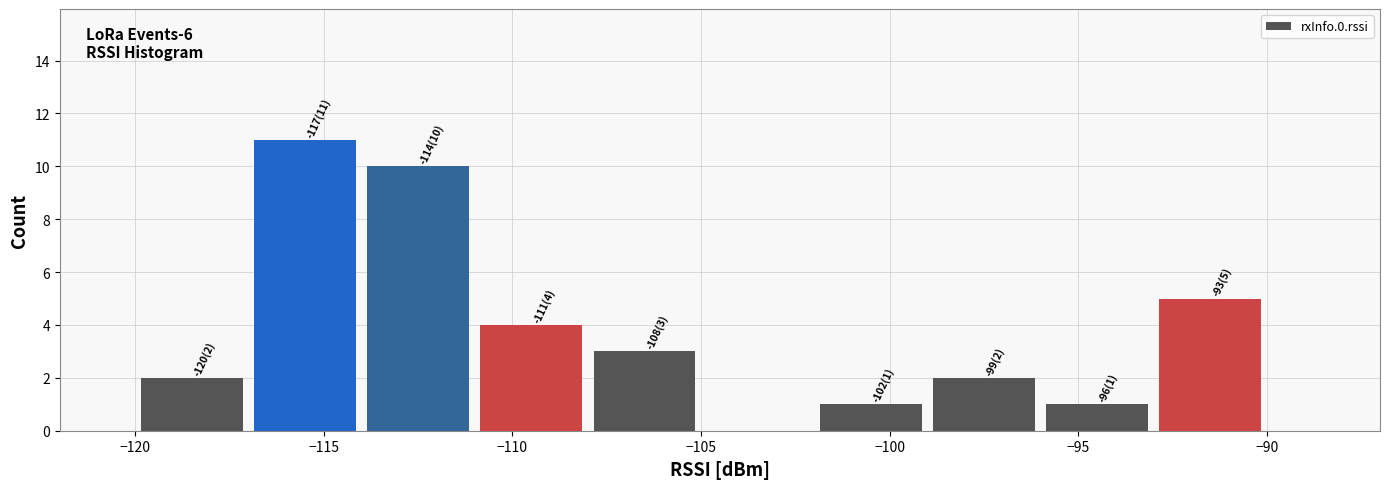

Which range on the x-axis has the tallest bar?

-117 to -114